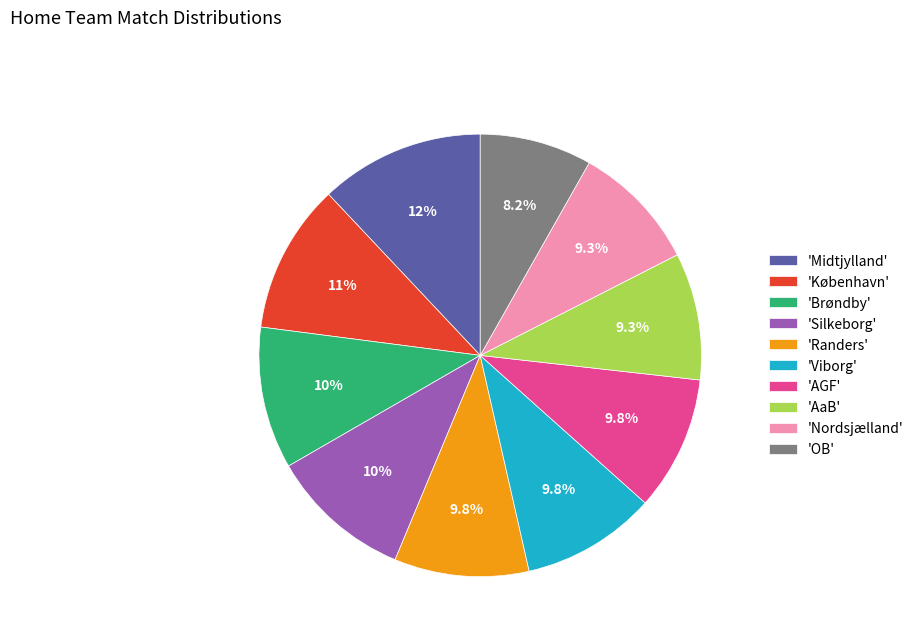

Is there a majority slice in this chart?

No